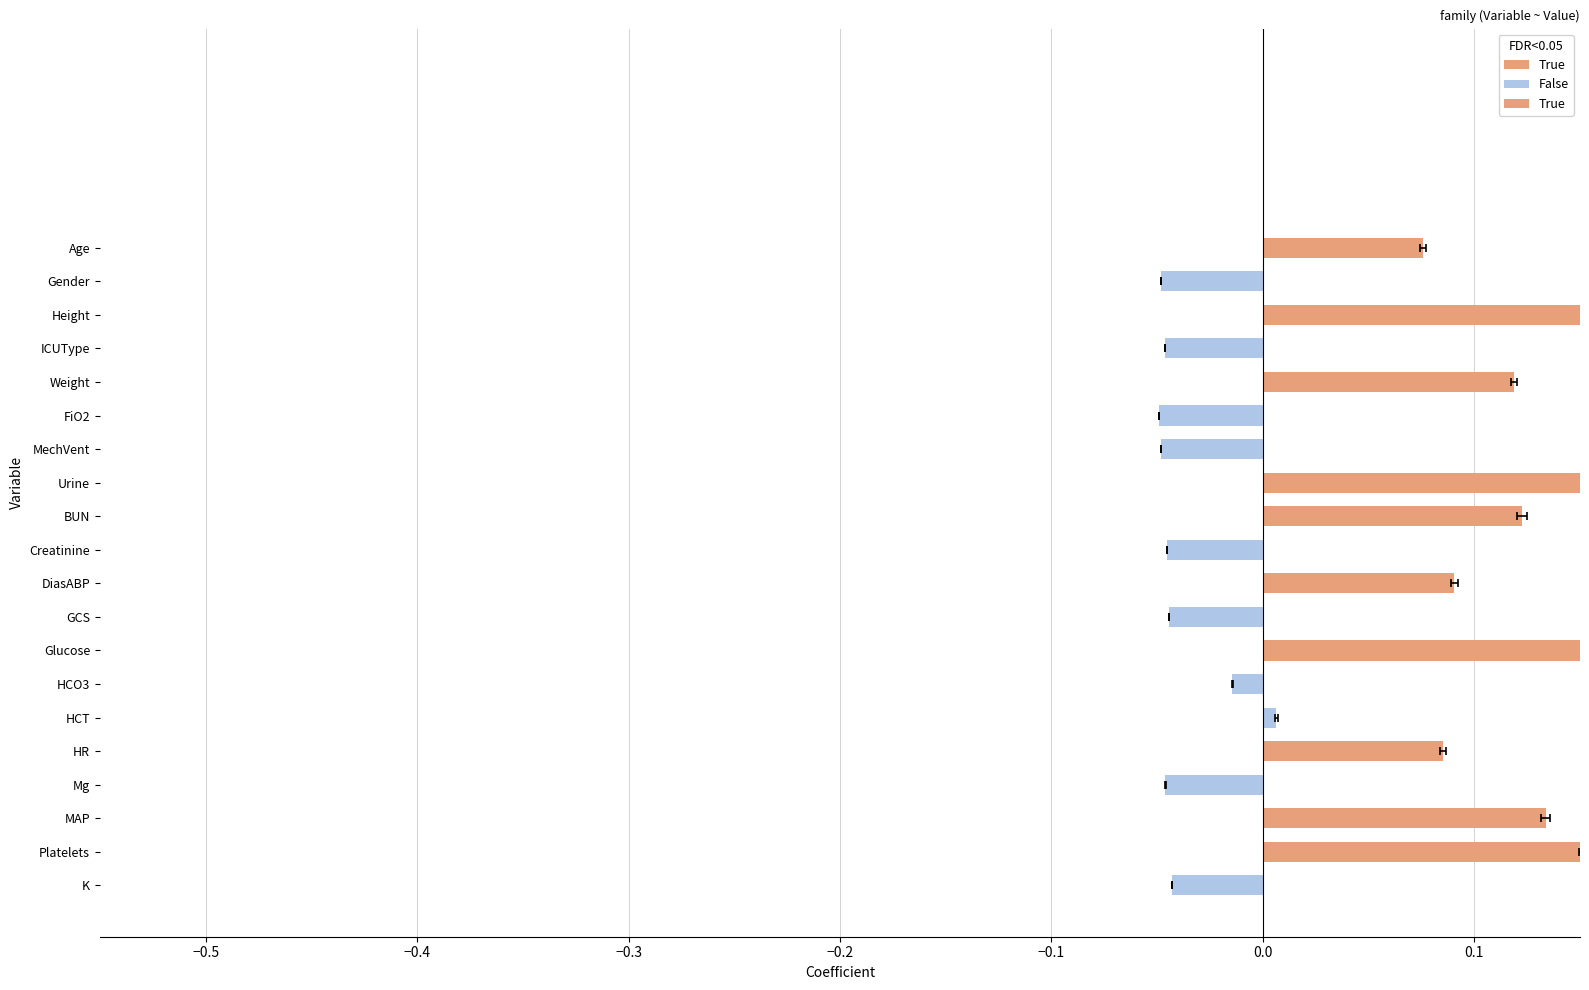

How many negative values are there?

9